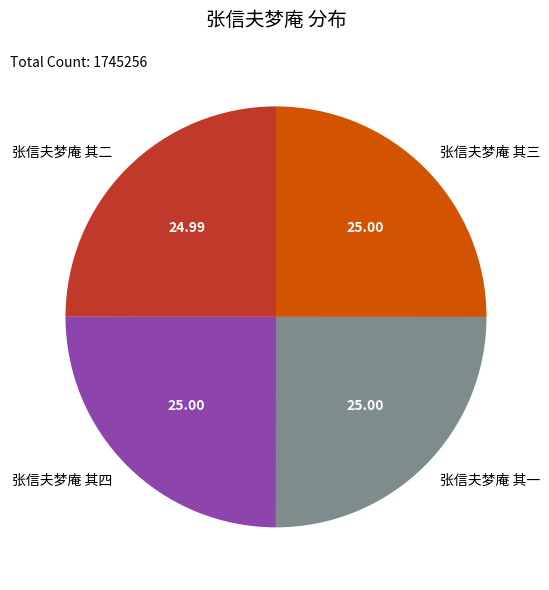

Count the number of slices in the pie.

4